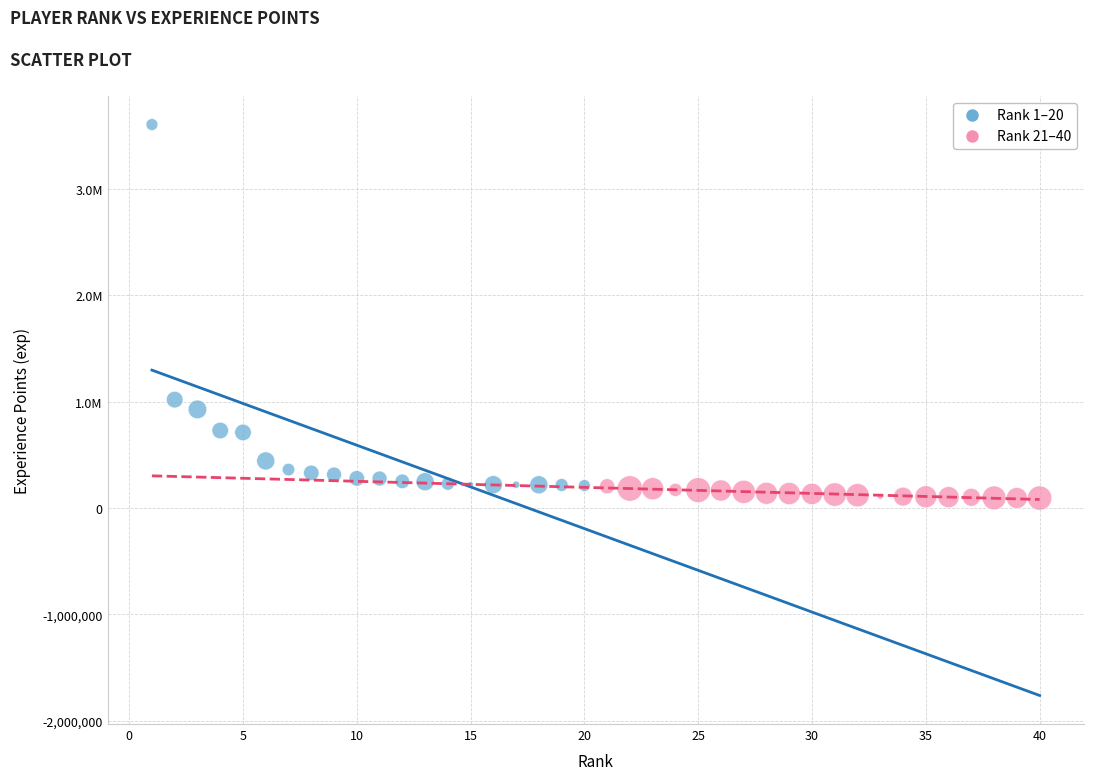

What are all the series names shown in the legend?

Rank 1–20, Rank 21–40